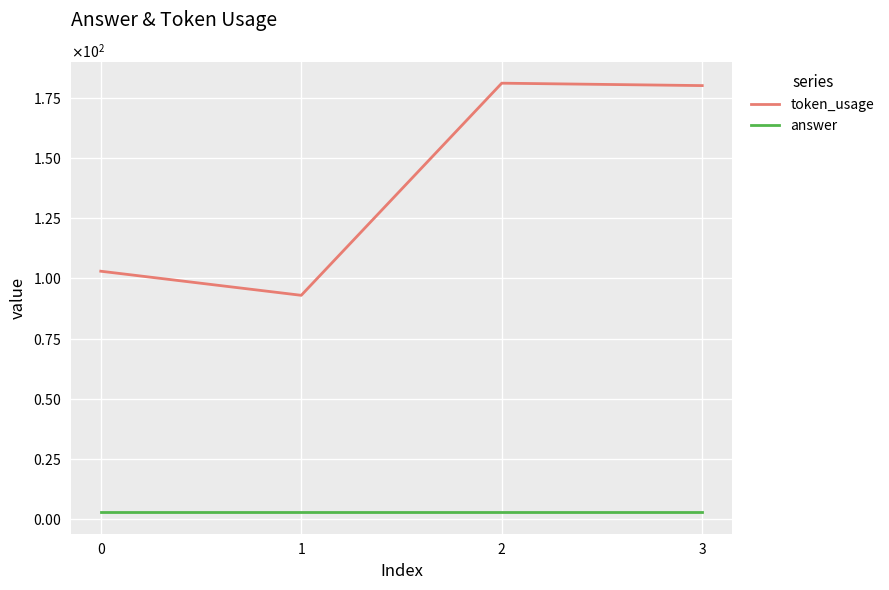

What is the highest value of the answer series?

3